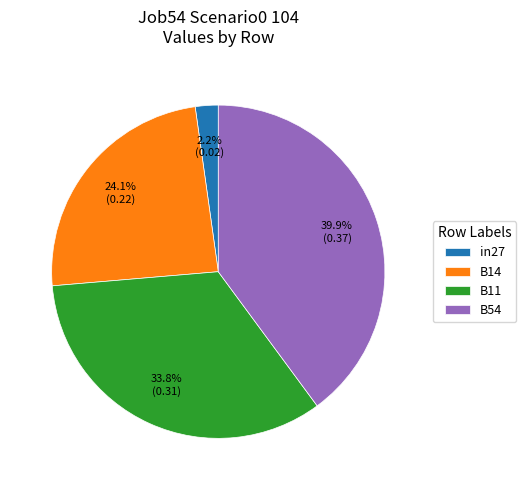

Which category has the biggest portion of the pie?

B54